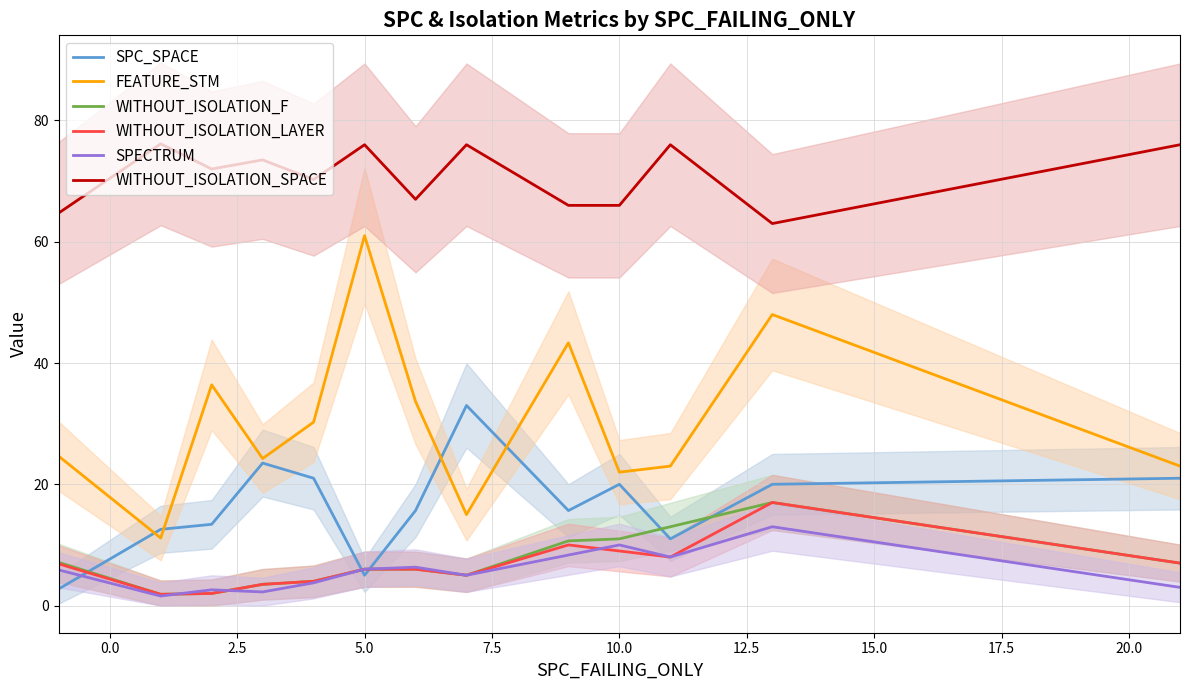

True or false: SPECTRUM and WITHOUT_ISOLATION_SPACE cross at least once.

False